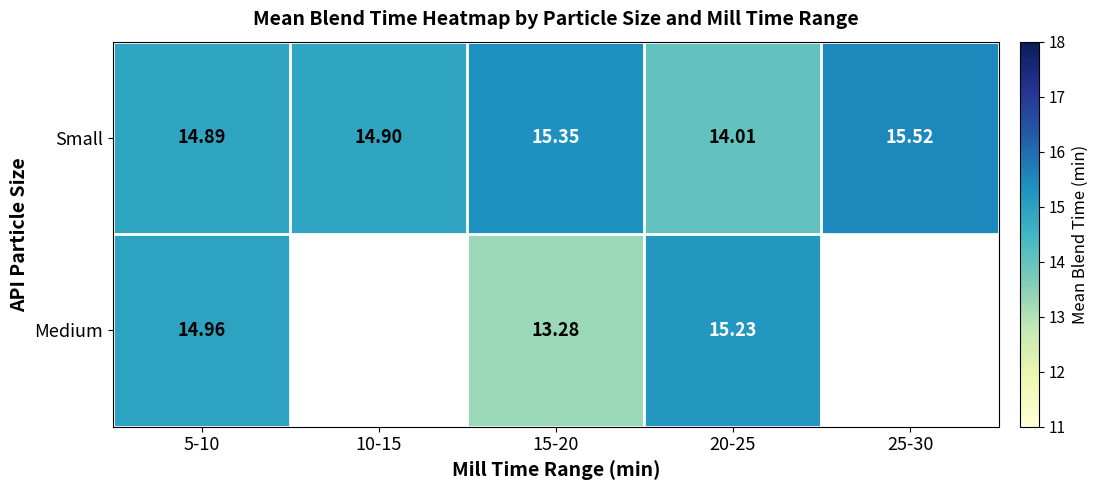

True or false: Small has a value of 14.9 at 10-15.

True